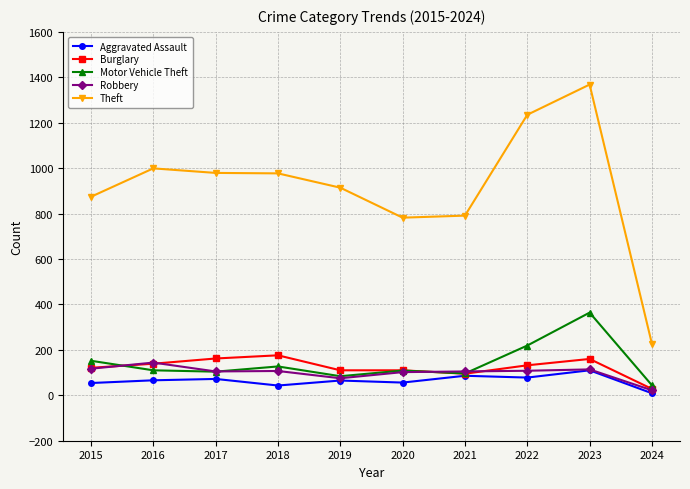

True or false: Theft and Aggravated Assault cross at least once.

False